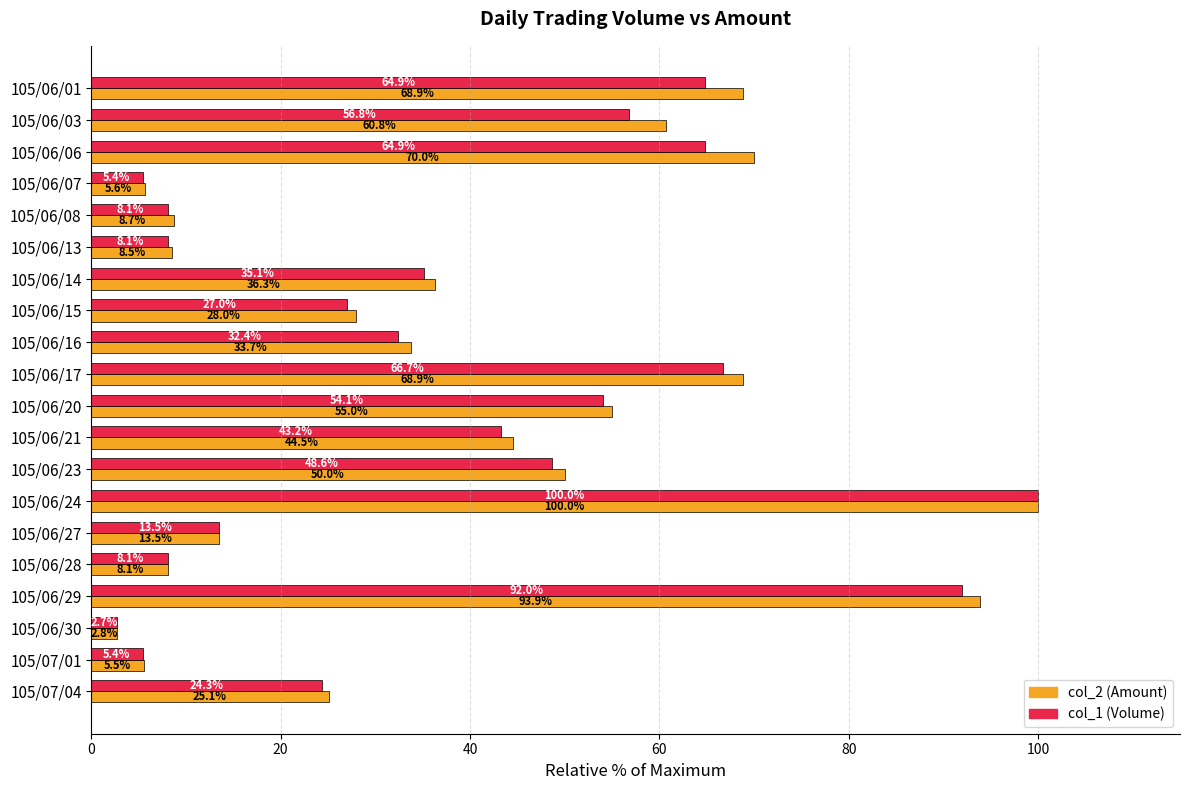

At which category is the sum across all series the highest?

105/06/24